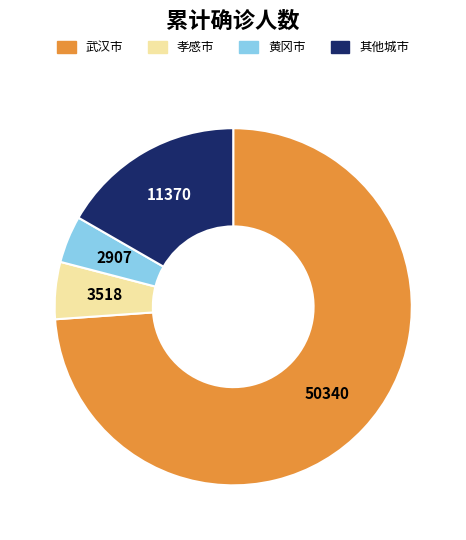

The 武汉市 slice represents 74% of the pie. True or false?

True